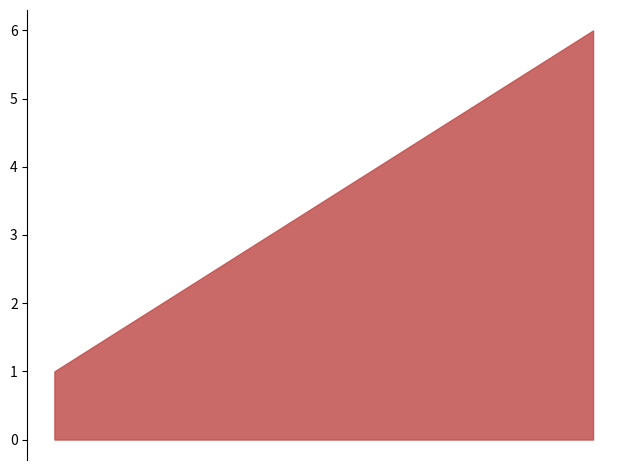

What is the sum of all values?

21